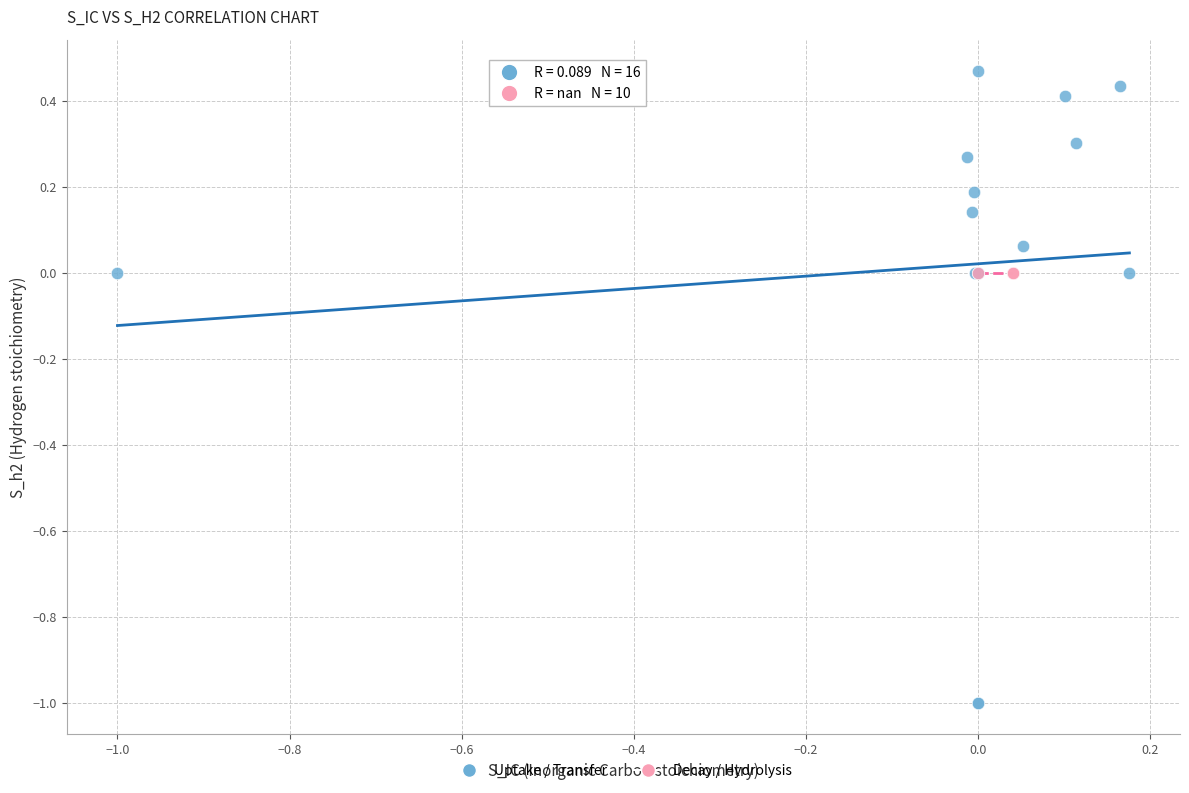

What are all the series names shown in the legend?

Uptake / Transfer, Decay / Hydrolysis